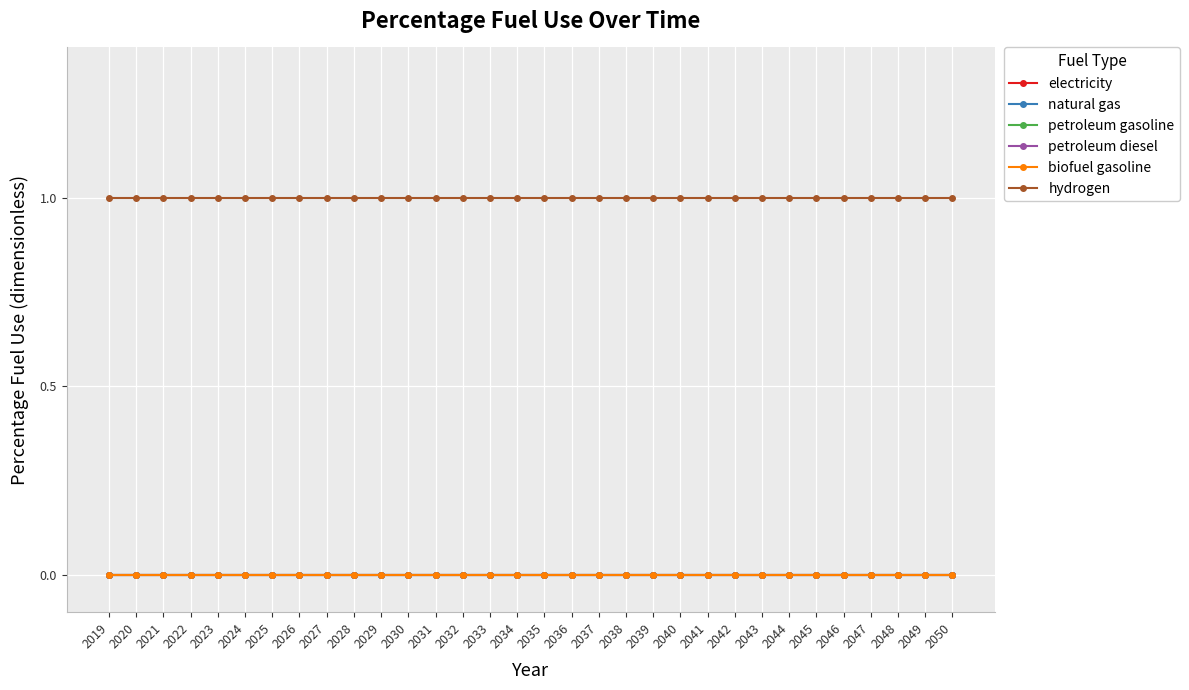

True or false: biofuel gasoline has a value of 0 at 2022.

True